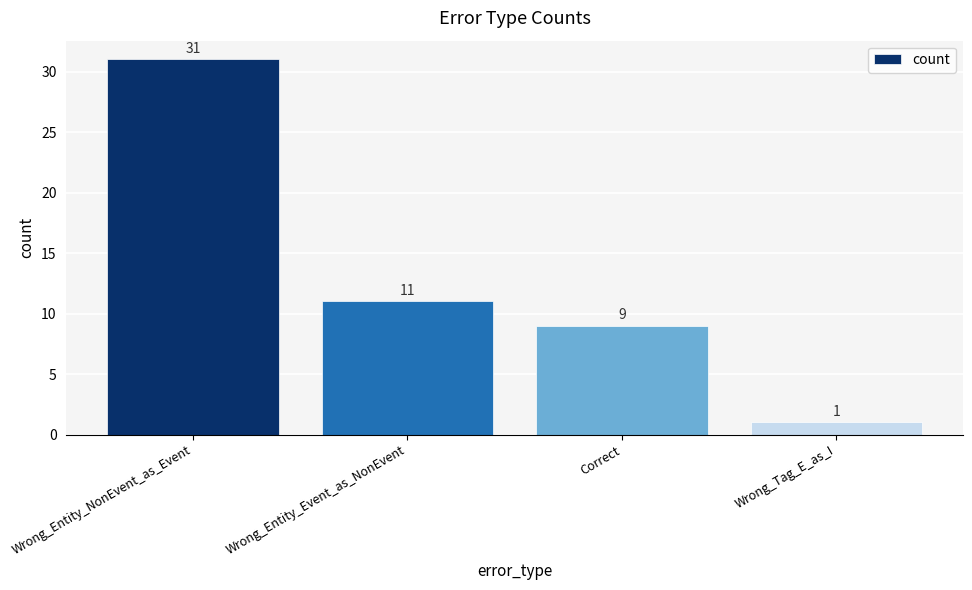

What is the label of the 3rd bar from the right?

Wrong_Entity_Event_as_NonEvent